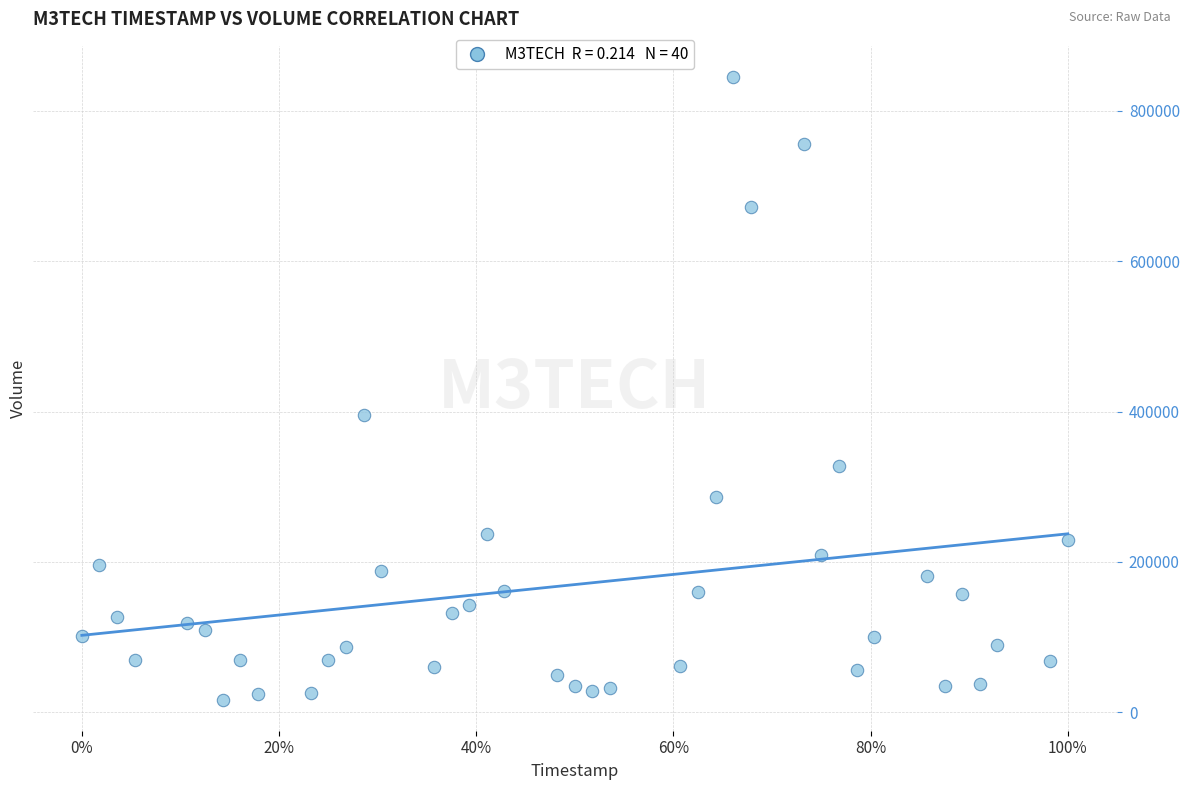

What is the range of Y values (max minus min)?

827800